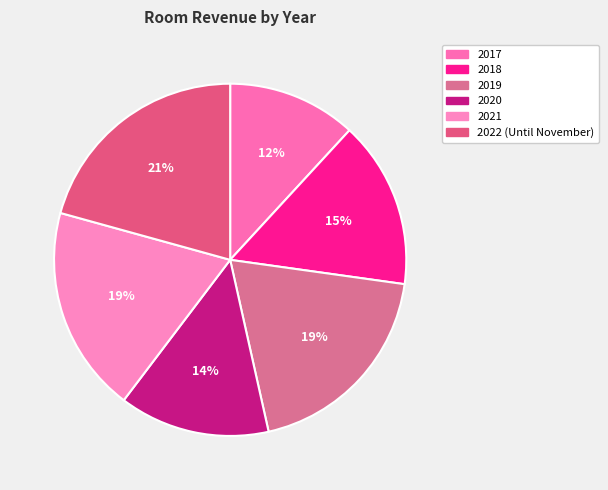

Is 2022 (Until November) the majority of the pie?

No